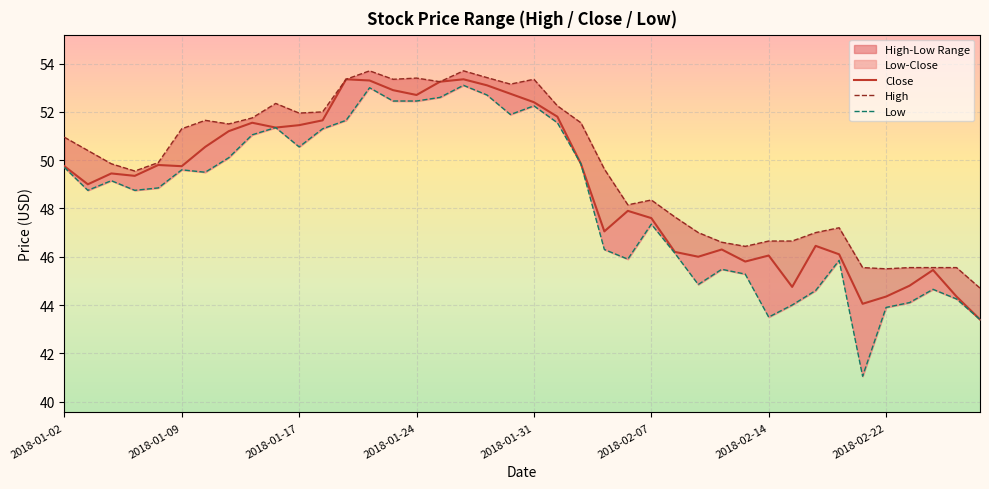

What is the sum of all High values?

1991.3